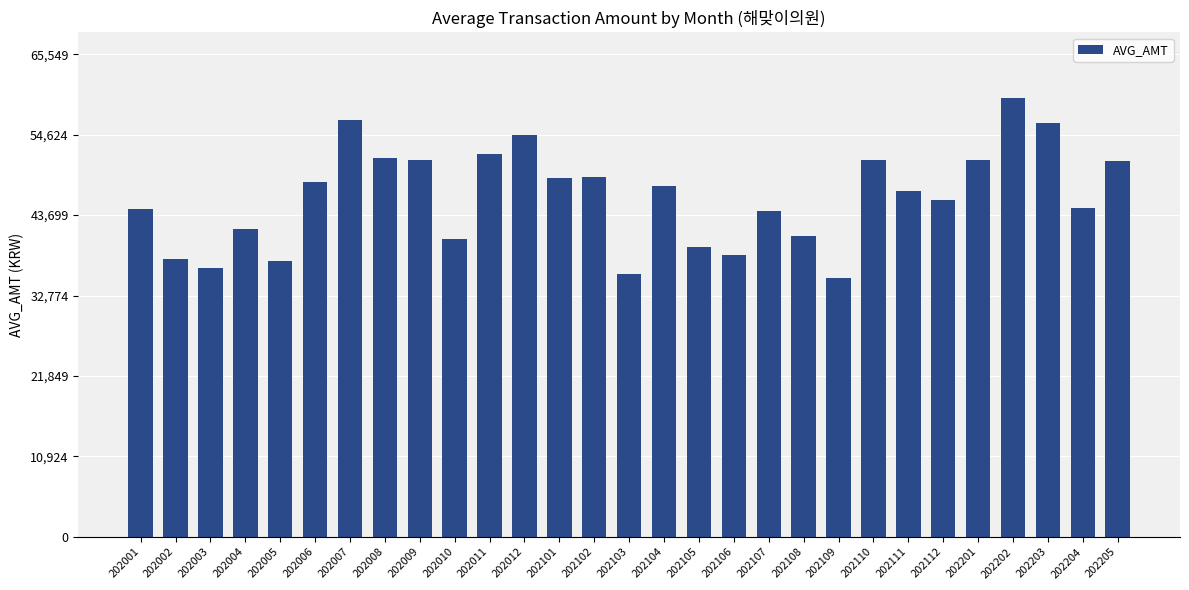

What is the value of the 15th bar from the left?

35716